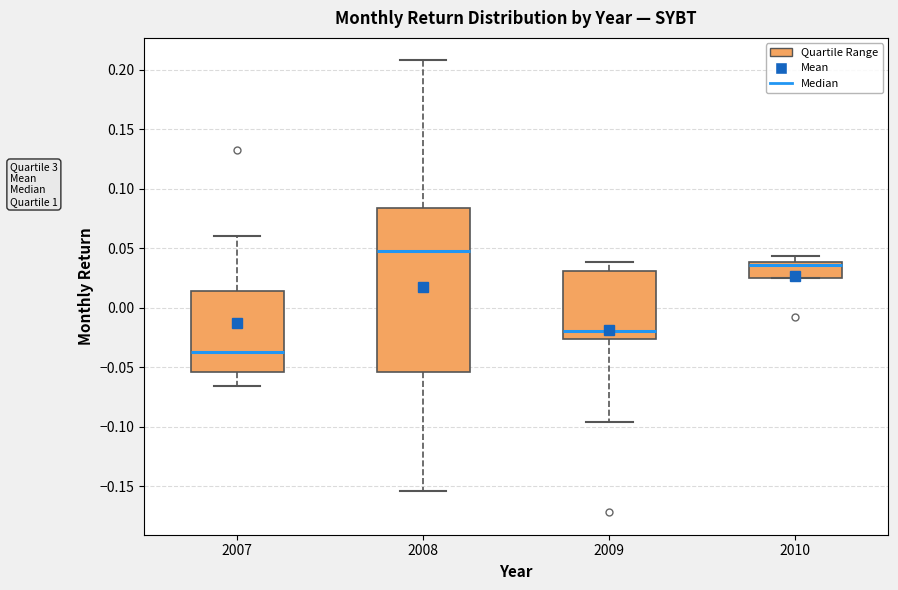

Which box's median line is the highest?

2008